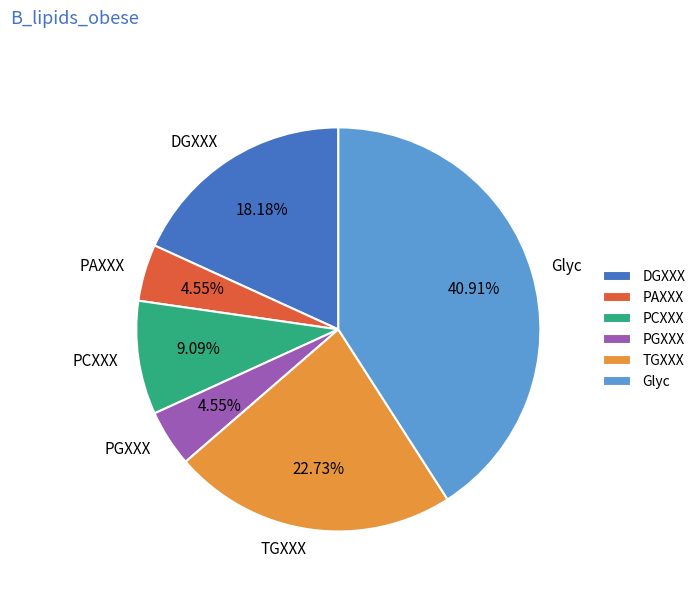

To the nearest percent, what portion does PAXXX represent?

5%